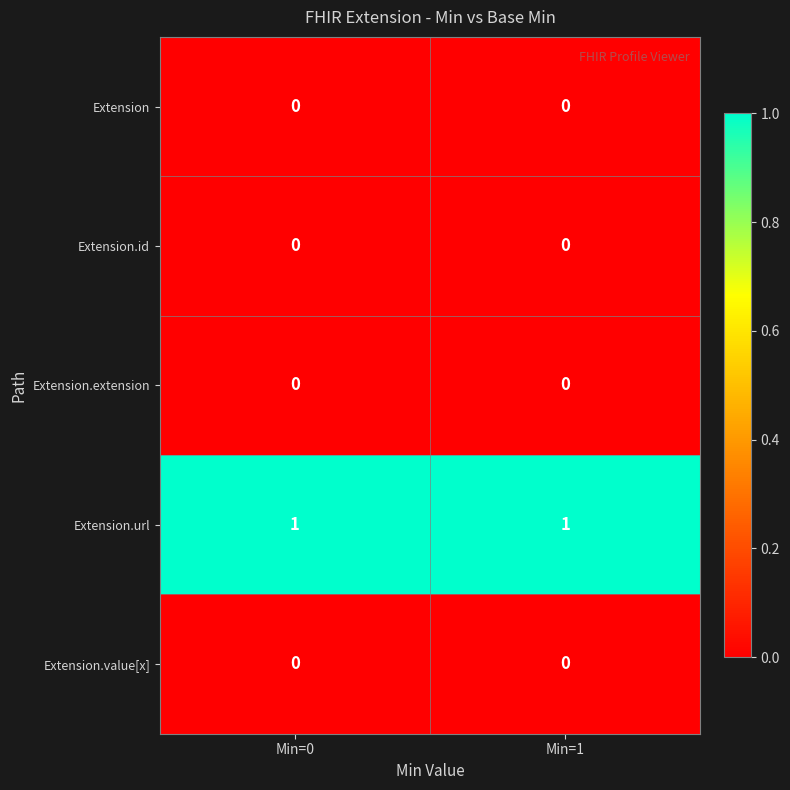

What is the spread (max minus min) of values at Min=0?

1